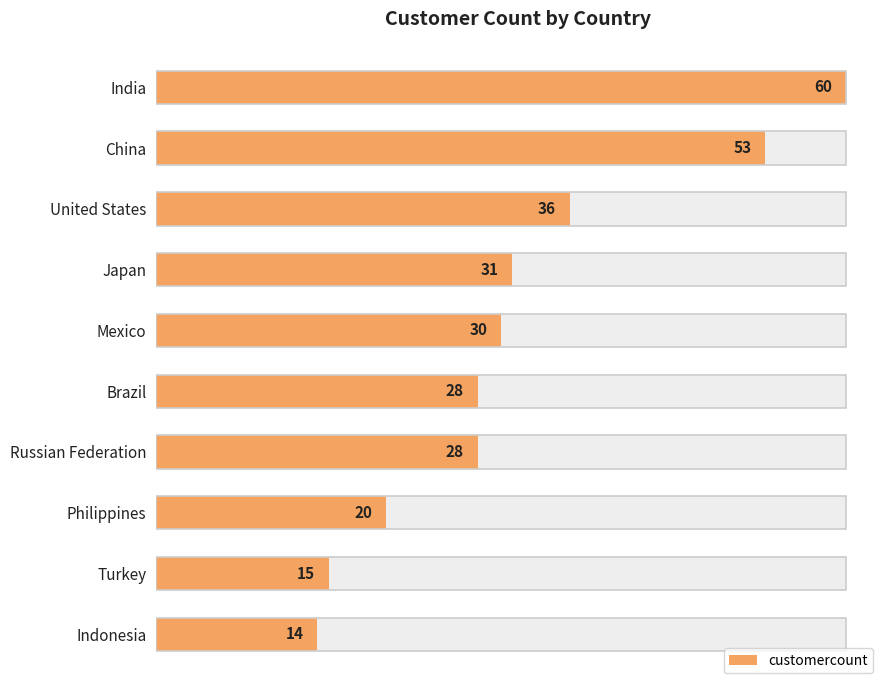

What is the average value?

32